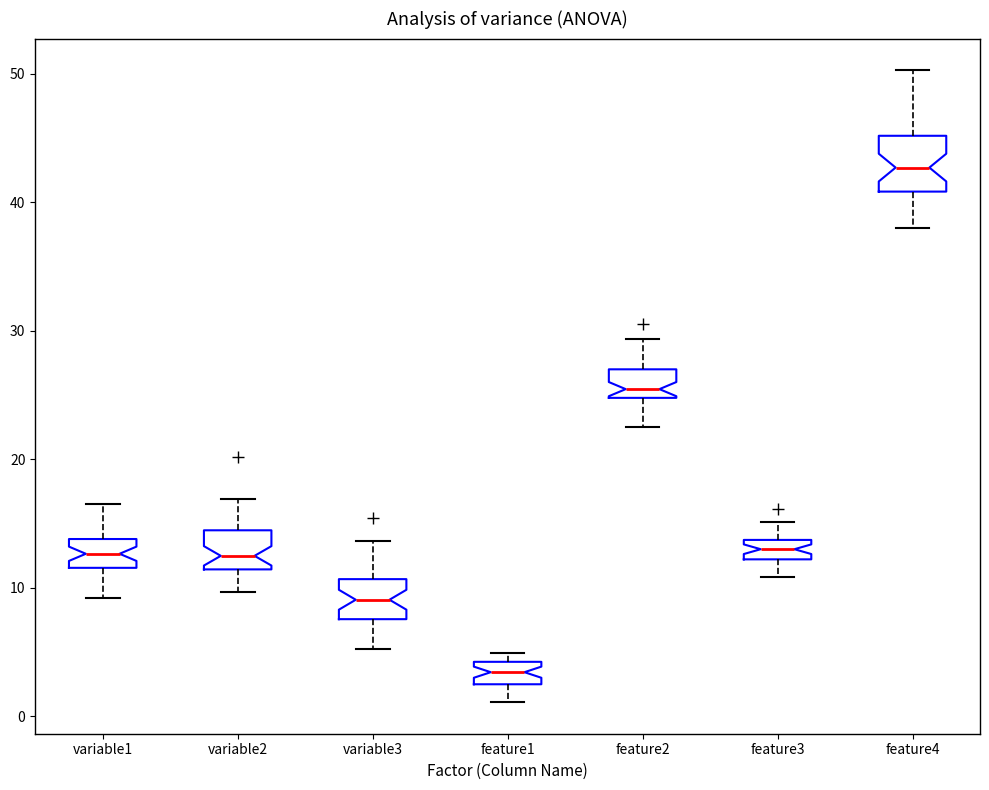

Which box is the tallest, from its lower edge to its upper edge?

feature4